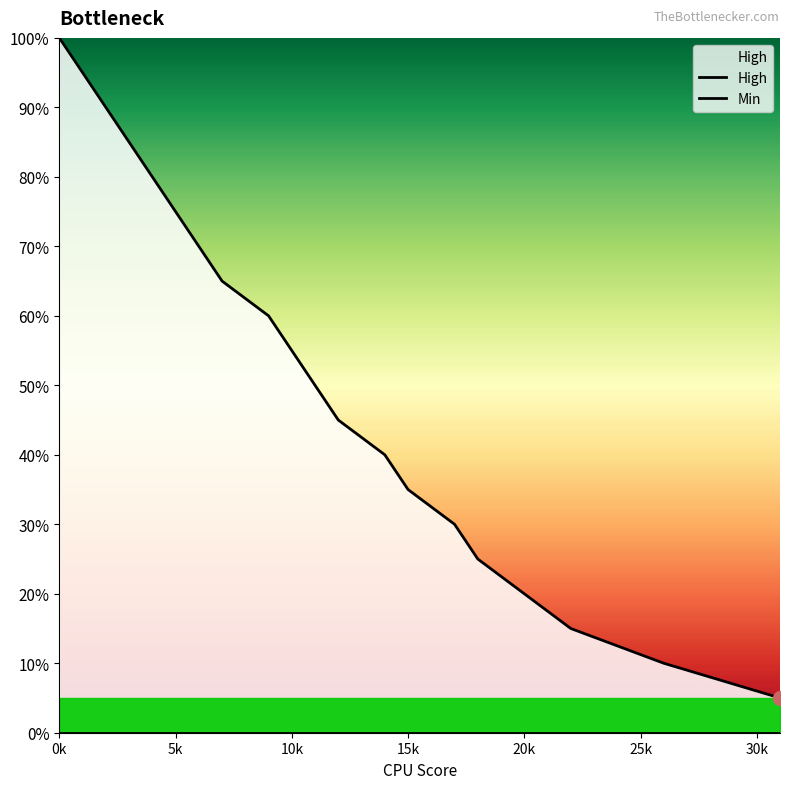

At which category does the chart reach its minimum across all series?

0k